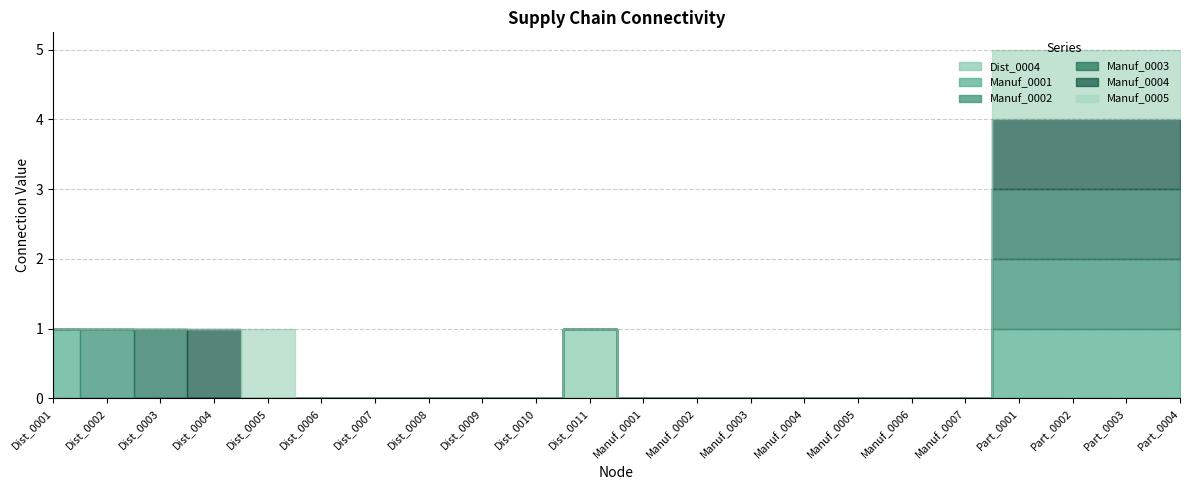

Where is Manuf_0002 nearest to the value 0?

Dist_0001